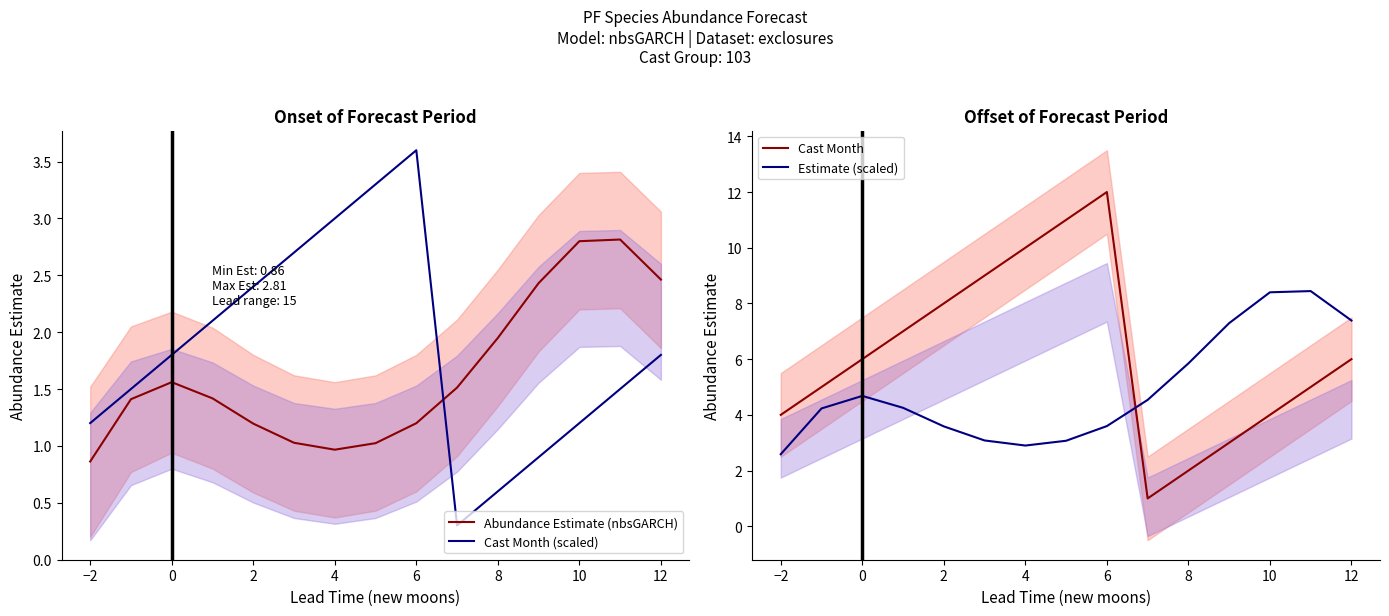

After their last crossing, which series has the higher values: Estimate (scaled) or Cast Month (scaled)?

Estimate (scaled)